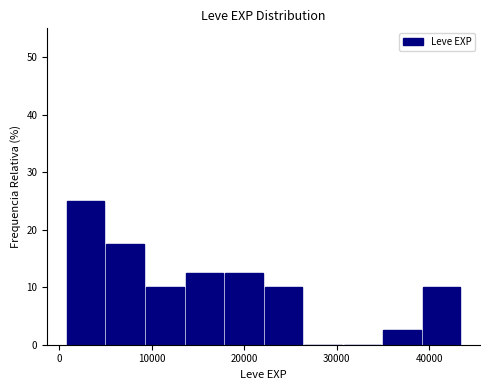

Reading left to right, list every bar in this chart as the range it spans on the x-axis followed by its height. Neither the bar edges nor the heights are printed on the chart, so give them approximately, as read against the axes.

1000 to 5000: 25
5000 to 9000: 18
9000 to 14000: 10
14000 to 18000: 13
18000 to 22000: 13
22000 to 26000: 10
26000 to 31000: 0
31000 to 35000: 0
35000 to 39000: 3
39000 to 44000: 10